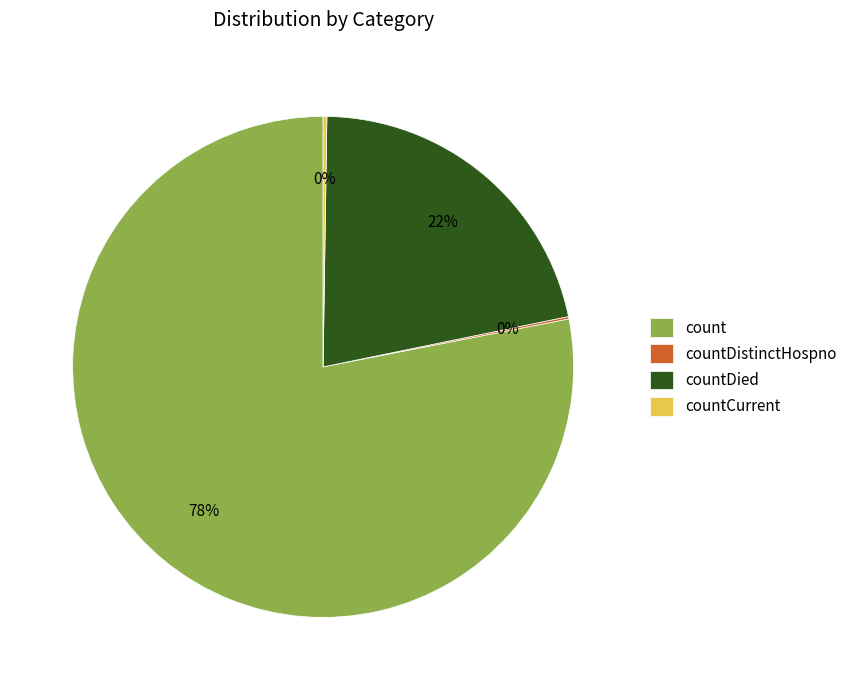

Which slice is the largest?

count